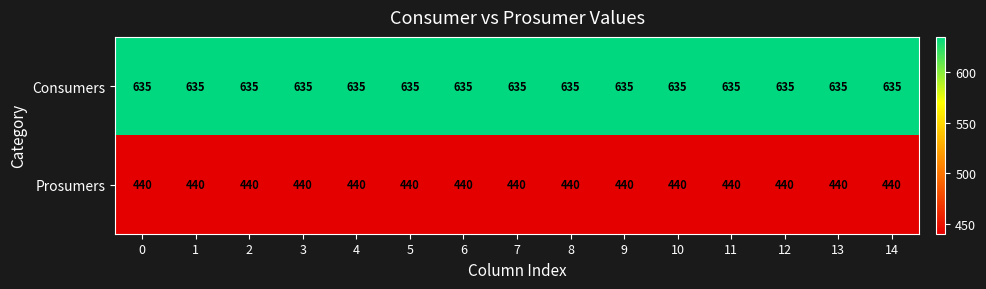

List the series in order of their peak value, highest first.

Consumers, Prosumers